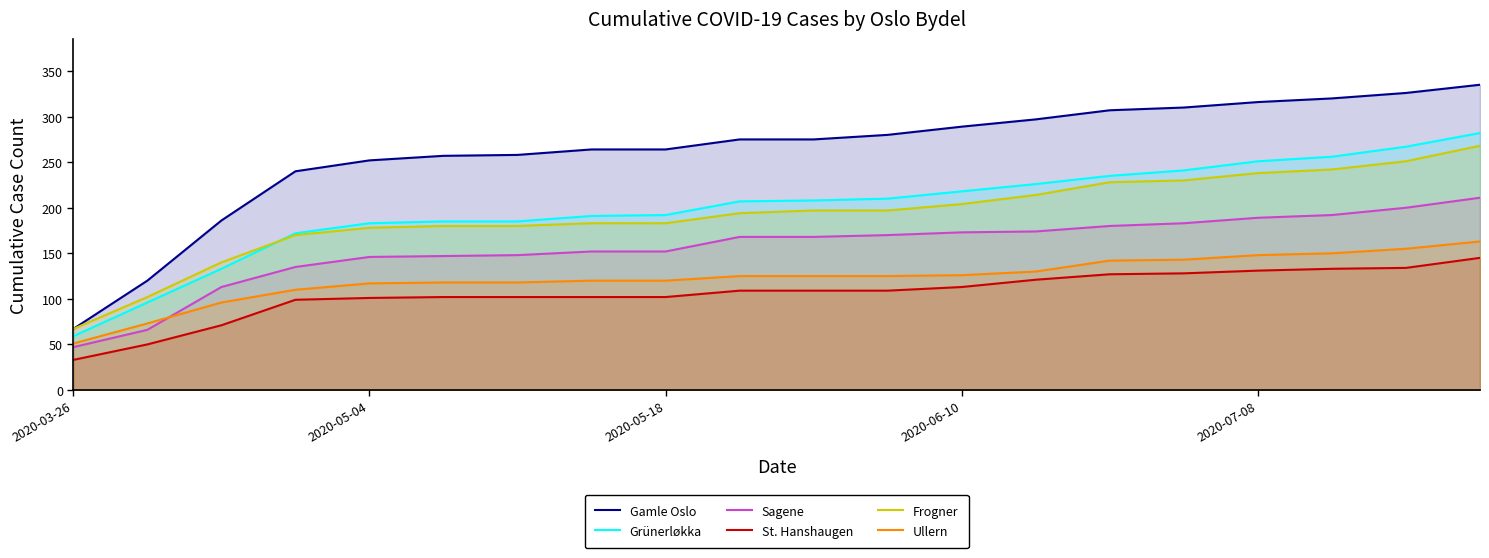

True or false: Frogner and Ullern cross at least once.

False